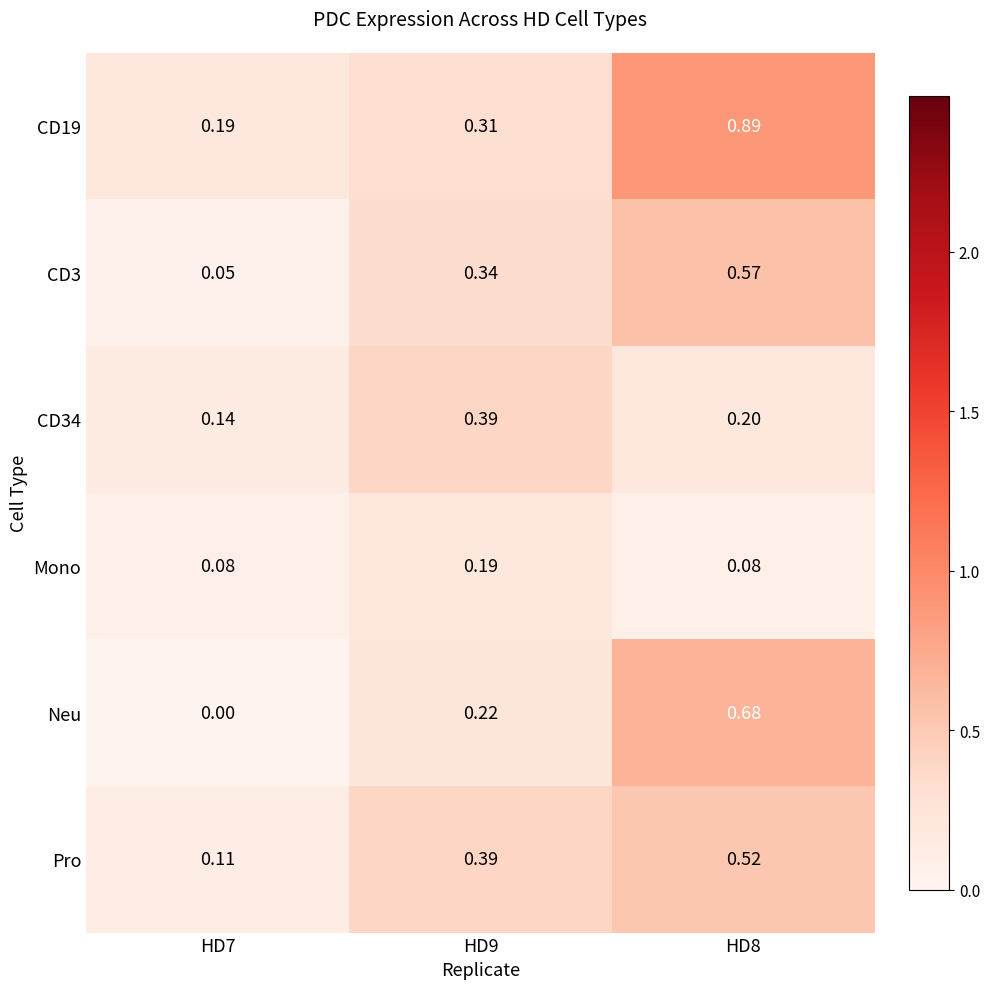

Is the value of CD3 at HD8 greater than the value of CD34 at HD9?

Yes